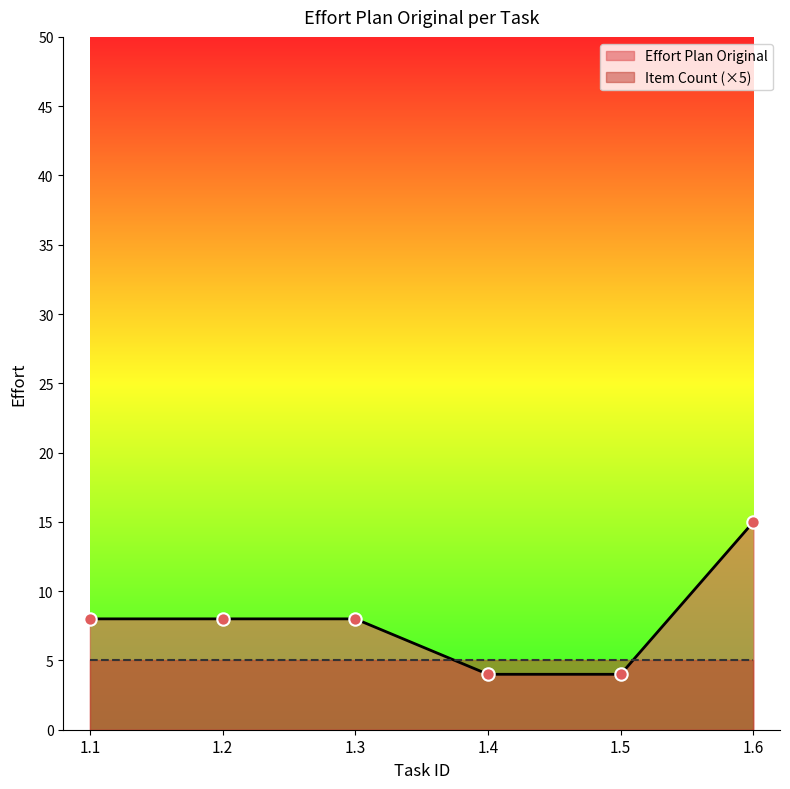

Approximately how many times larger is the value at 1.4 compared to 1.1?

0.5